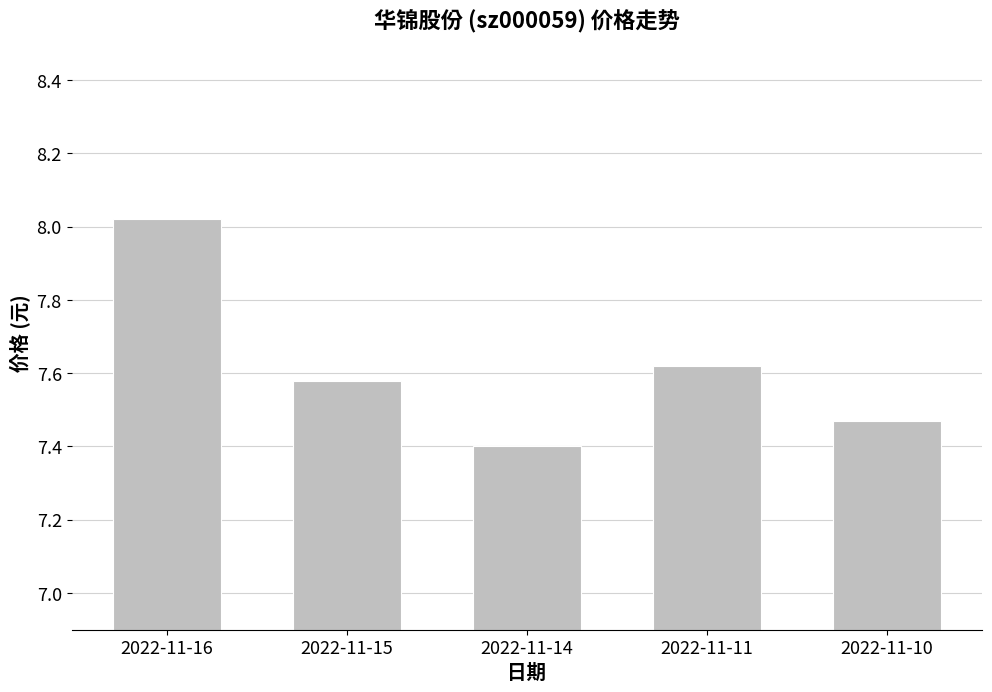

What is the sum of all values?

38.1